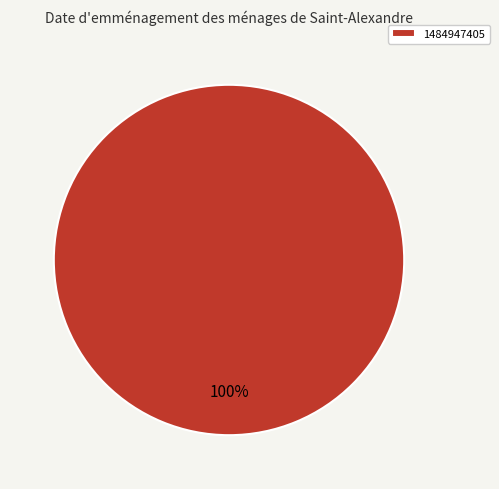

To the nearest percent, what percentage of the pie is 1484947405?

100%